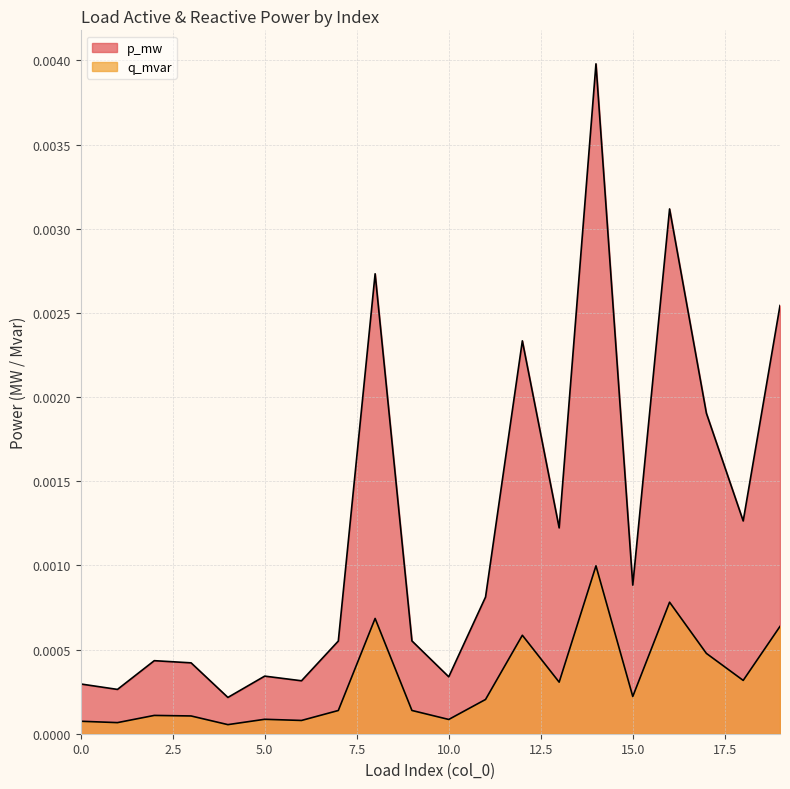

Does the chart display data point markers on the line(s)?

No